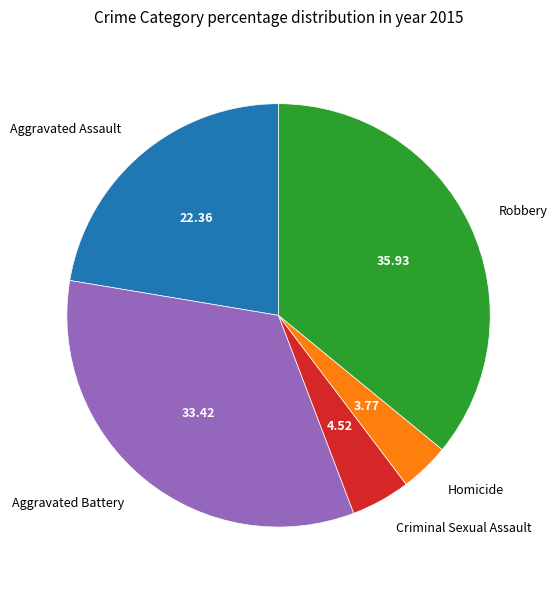

Which category has the biggest portion of the pie?

Robbery